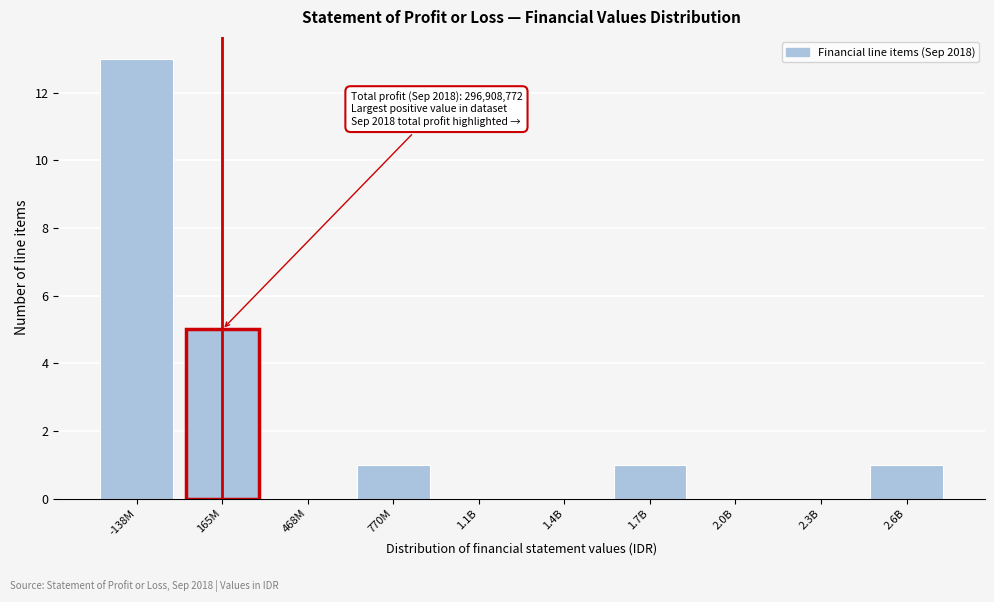

Reading left to right, transcribe all the data shown in this chart.

-138M=13	165M=5	468M=0	770M=1	1.1B=0	1.4B=0	1.7B=1	2.0B=0	2.3B=0	2.6B=1